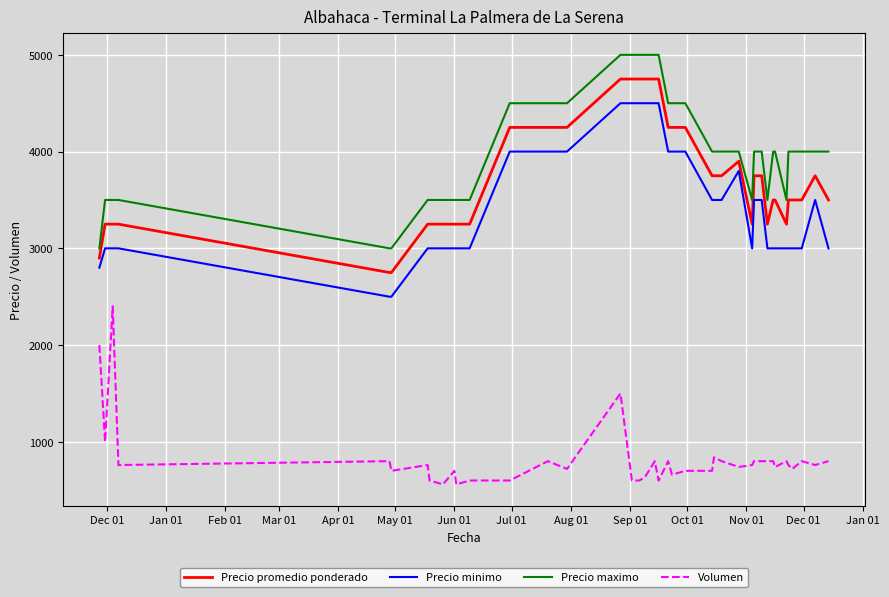

At how many categories does at least one series exceed 4340?

12